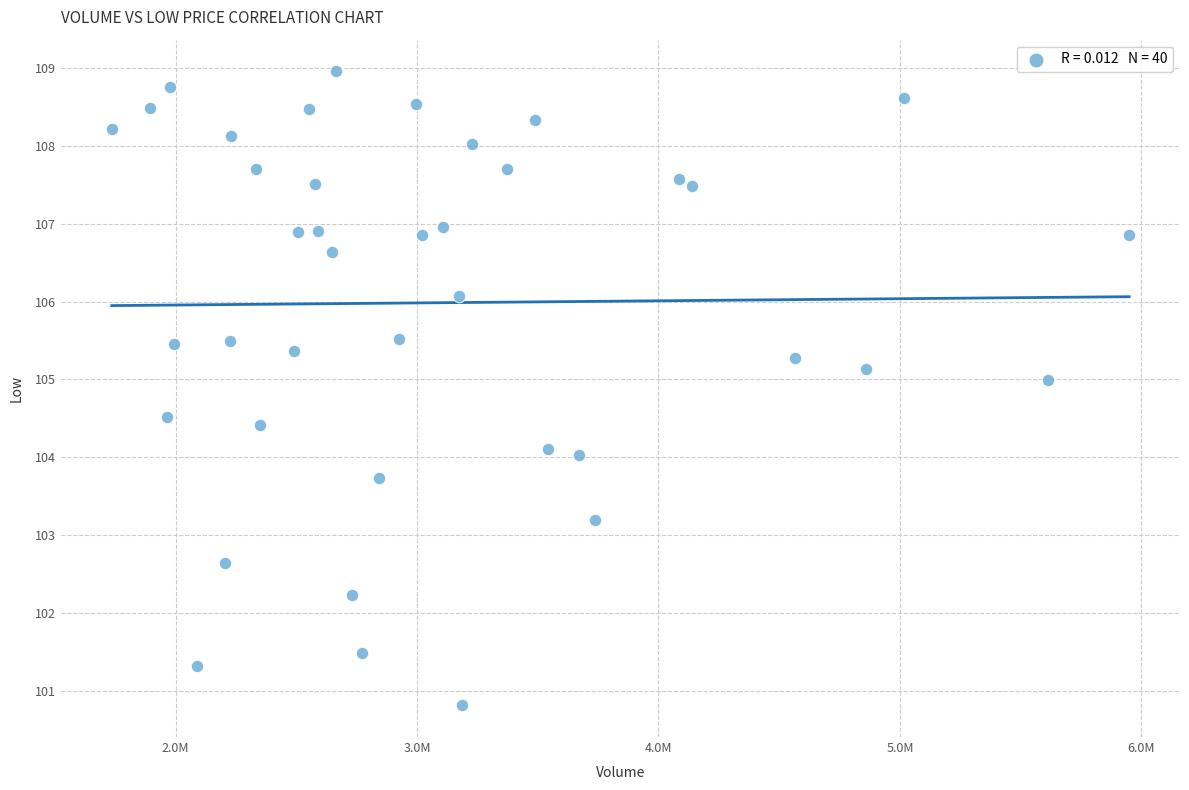

What is the range of X values (max minus min)?

4213900.0